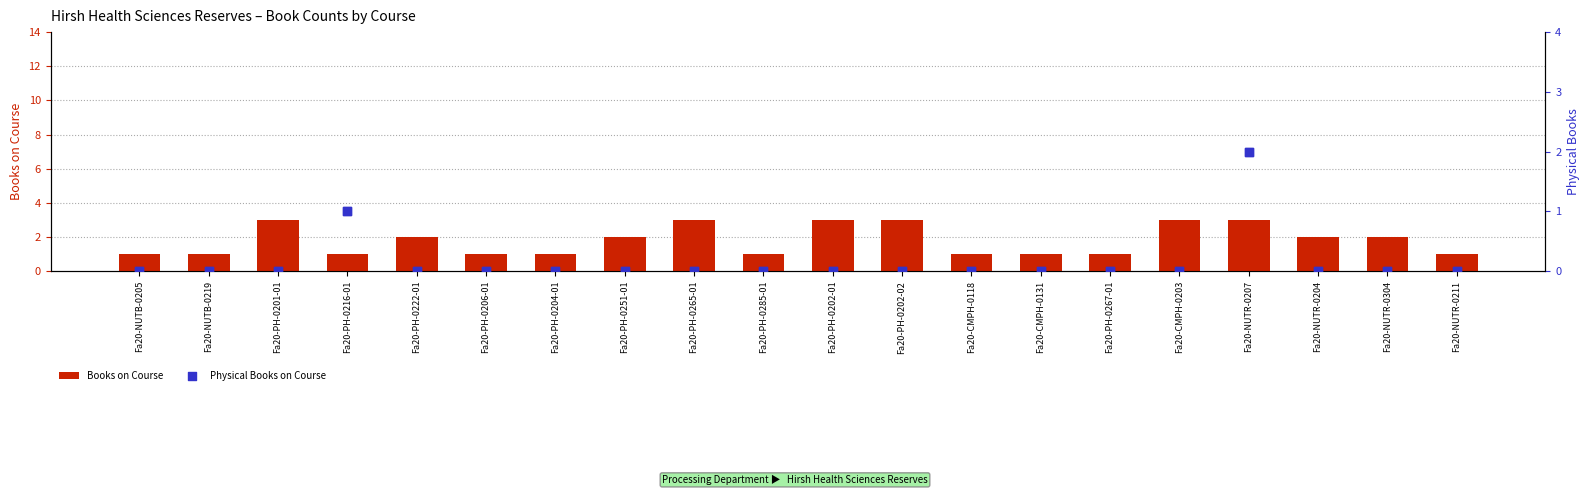

Which series has the widest spread of Y values?

Books on Course